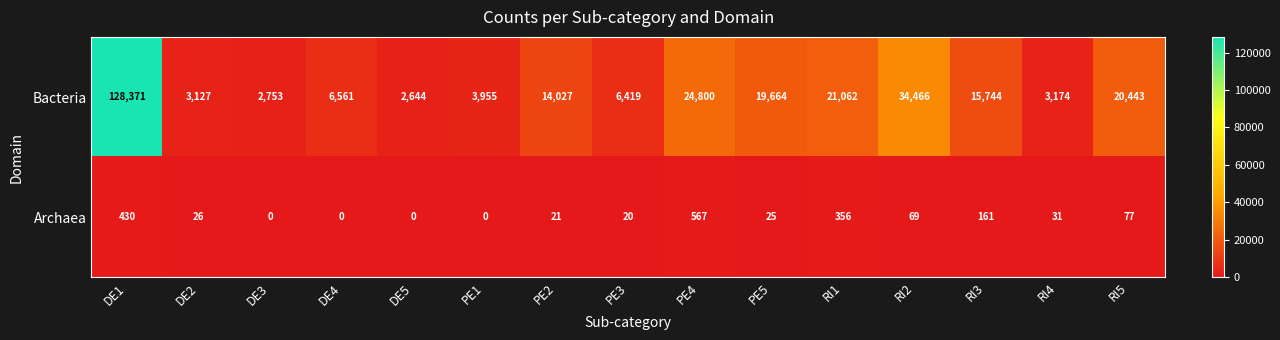

Is it true that Archaea equals 278 at RI3?

False